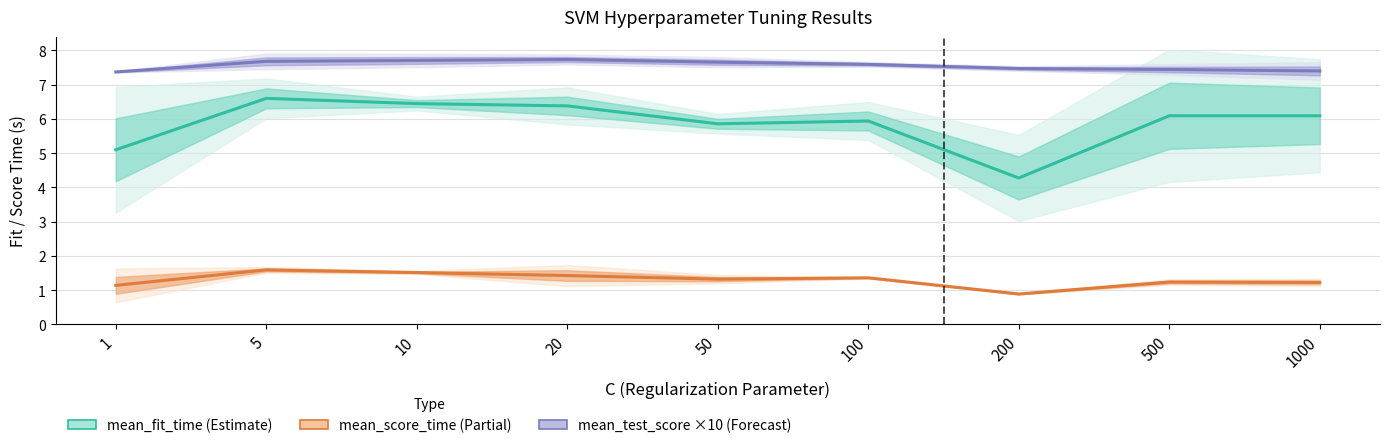

The value of mean_test_score (×10) at 500 is 7.4. True or false?

True